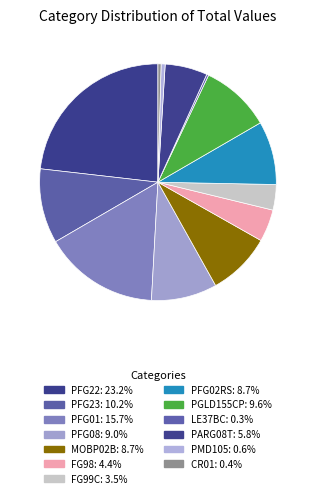

Does PFG23 represent more than half of the total?

No